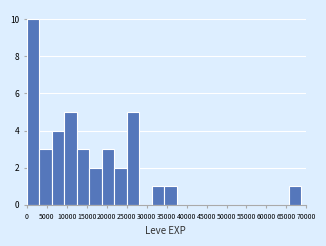

Reading left to right, list every bar in this chart as the range it spans on the x-axis followed by its height. Neither the bar edges nor the heights are printed on the chart, so give them approximately, as read against the axes.

0 to 3000: 10
3000 to 6000: 3
6000 to 9500: 4
9500 to 12500: 5
12500 to 15500: 3
15500 to 18500: 2
18500 to 22000: 3
22000 to 25000: 2
25000 to 28000: 5
28000 to 31000: 0
31000 to 34500: 1
34500 to 37500: 1
37500 to 40500: 0
40500 to 43500: 0
43500 to 47000: 0
47000 to 50000: 0
50000 to 53000: 0
53000 to 56000: 0
56000 to 59500: 0
59500 to 62500: 0
62500 to 65500: 0
65500 to 68500: 1